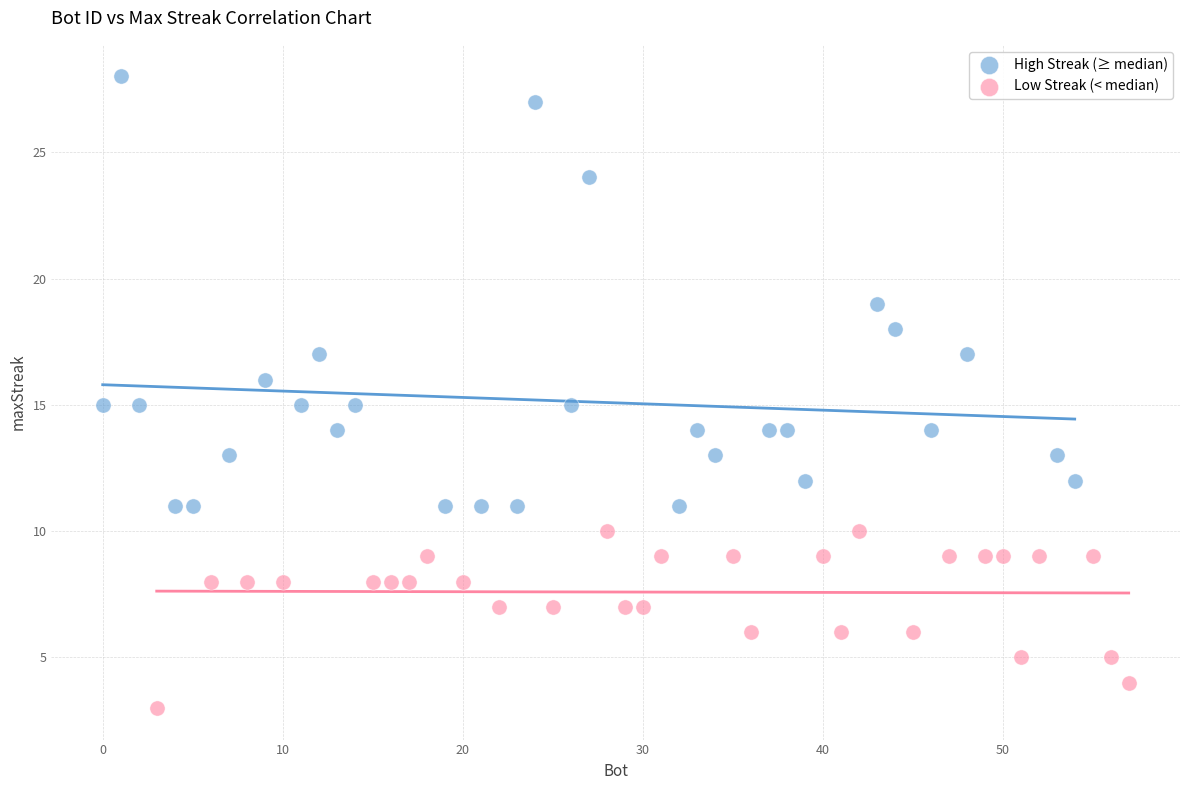

Which series contains the lowest Y value?

Low Streak (< median)